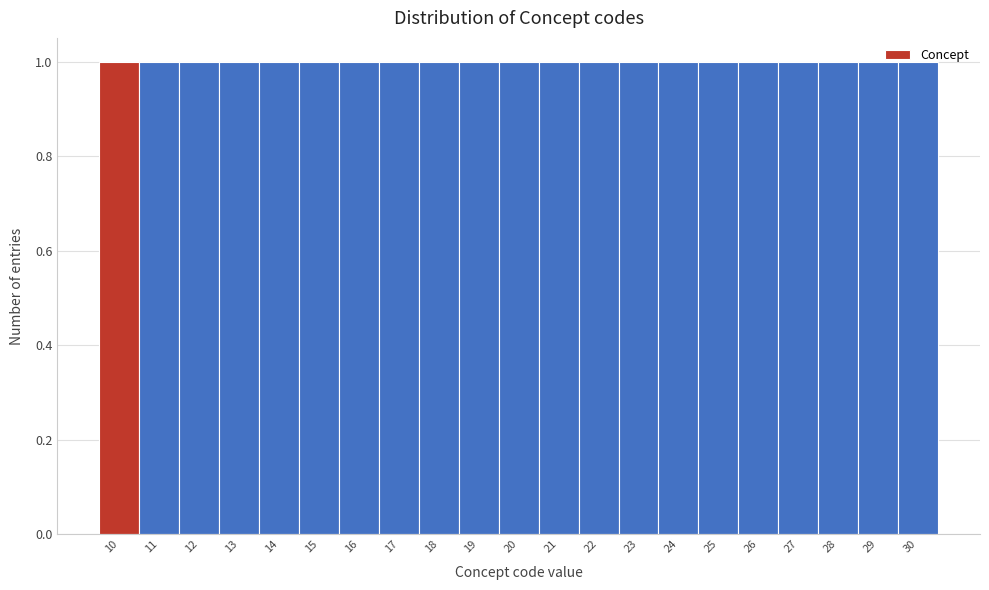

Reading left to right, transcribe this chart: for each bar, give the range it covers on the x-axis and its height. The values are not printed on the chart, so give them approximately, as read against the axis.

9.5 to 10.5: 1
10.5 to 11.5: 1
11.5 to 12.5: 1
12.5 to 13.5: 1
13.5 to 14.5: 1
14.5 to 15.5: 1
15.5 to 16.5: 1
16.5 to 17.5: 1
17.5 to 18.5: 1
18.5 to 19.5: 1
19.5 to 20.5: 1
20.5 to 21.5: 1
21.5 to 22.5: 1
22.5 to 23.5: 1
23.5 to 24.5: 1
24.5 to 25.5: 1
25.5 to 26.5: 1
26.5 to 27.5: 1
27.5 to 28.5: 1
28.5 to 29.5: 1
29.5 to 30.5: 1